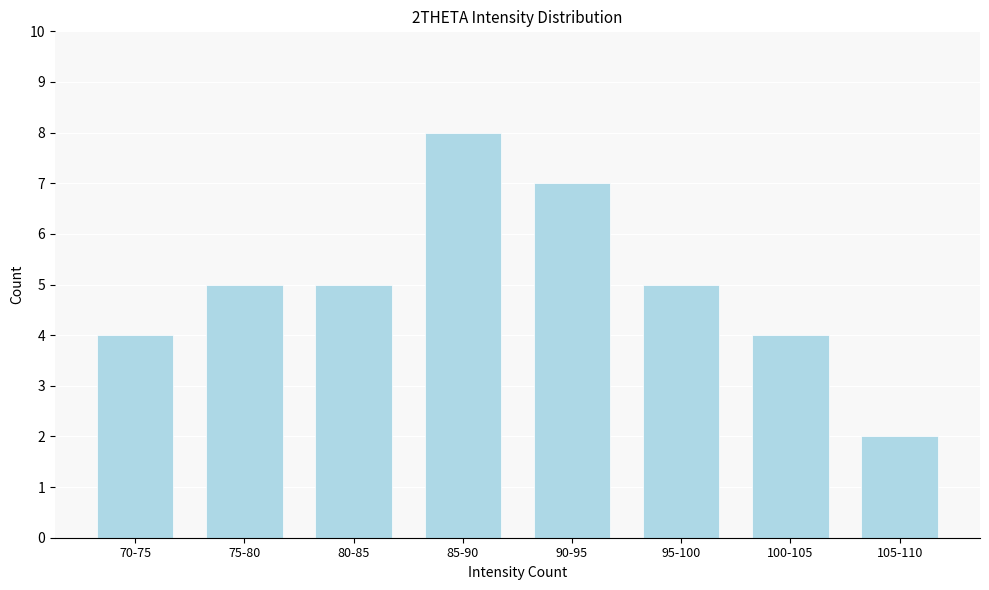

Reading left to right, extract all data points from this chart.

70-75=4	75-80=5	80-85=5	85-90=8	90-95=7	95-100=5	100-105=4	105-110=2